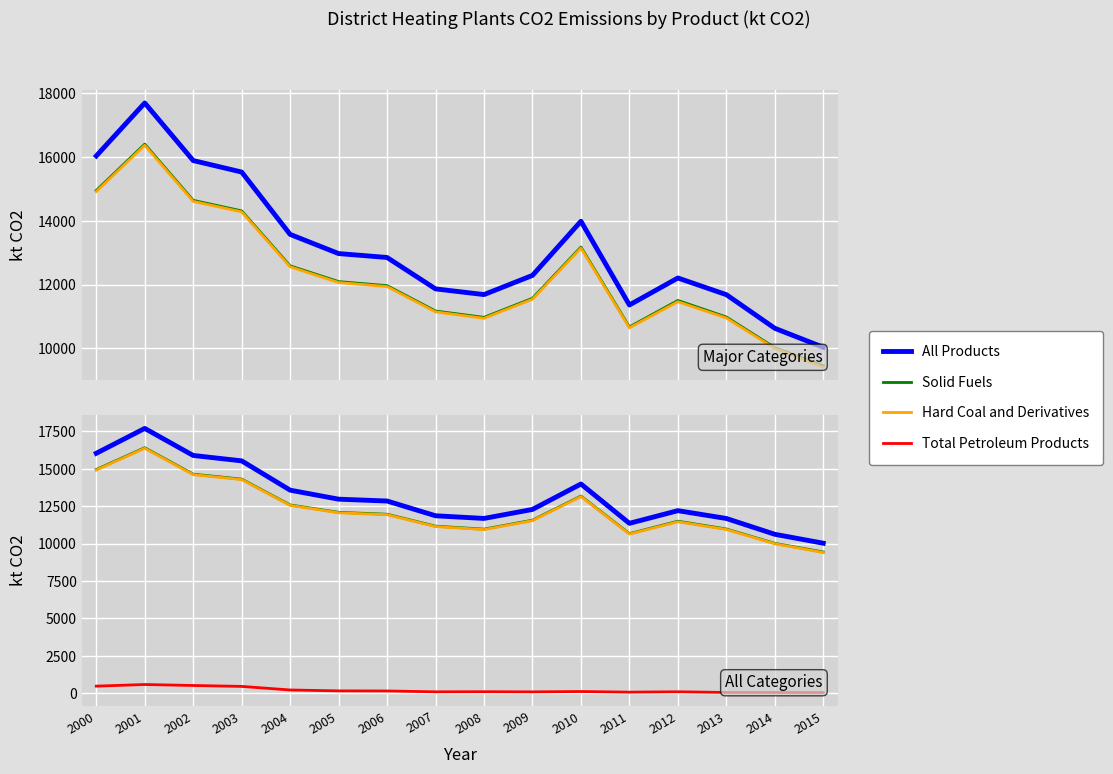

Reading right to left, list all the values displayed in this chart.

All Products: 10030.3	10627.0	11683.4	12206.3	11358.9	13987.8	12288.0	11685.8	11864.3	12850.6	12973.4	13575.2	15533.4	15894.4	17702.1	16039.6
Solid Fuels: 9444.5	10019.3	10981.2	11501.3	10669.6	13179.3	11570.0	10970.4	11169.8	11966.4	12093.8	12587.6	14313.6	14644.7	16411.2	14954.4
Hard Coal and Derivatives: 9407.7	9993.2	10950.8	11462.3	10643.4	13147.9	11540.4	10941.7	11142.4	11937.2	12064.6	12558.4	14283.1	14613.4	16375.3	14920.4
Total Petroleum Products: 50.3	56.9	56.9	102.4	78.4	120.4	97.3	106.2	100.1	156.7	163.0	222.5	461.6	522.9	587.8	479.3